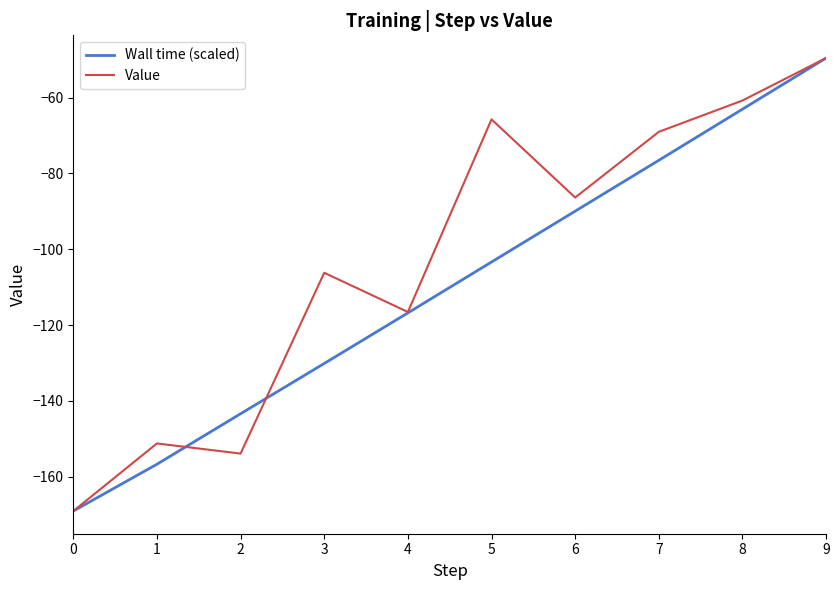

Is it true that Wall time (scaled) equals -40.5 at 2?

False